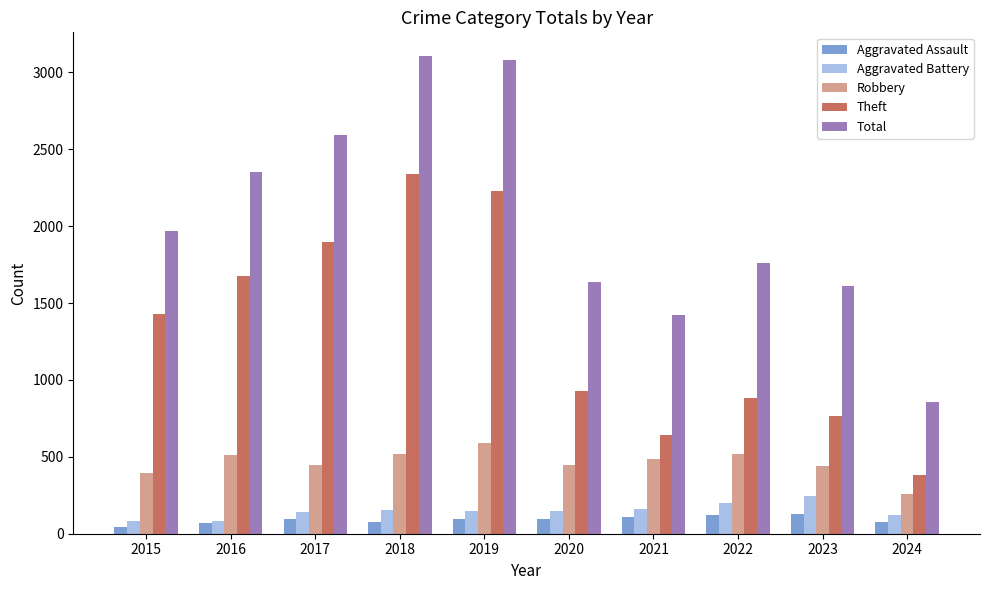

What is the smallest value displayed?

46